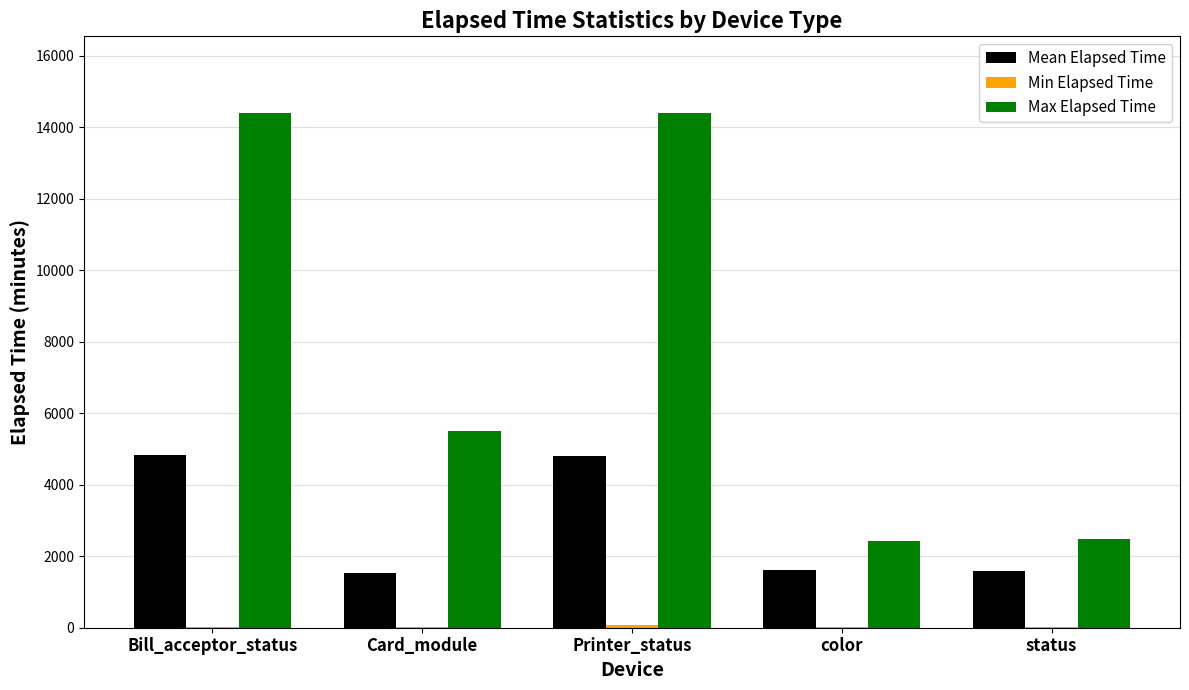

What is the sum of all Max Elapsed Time values?

39144